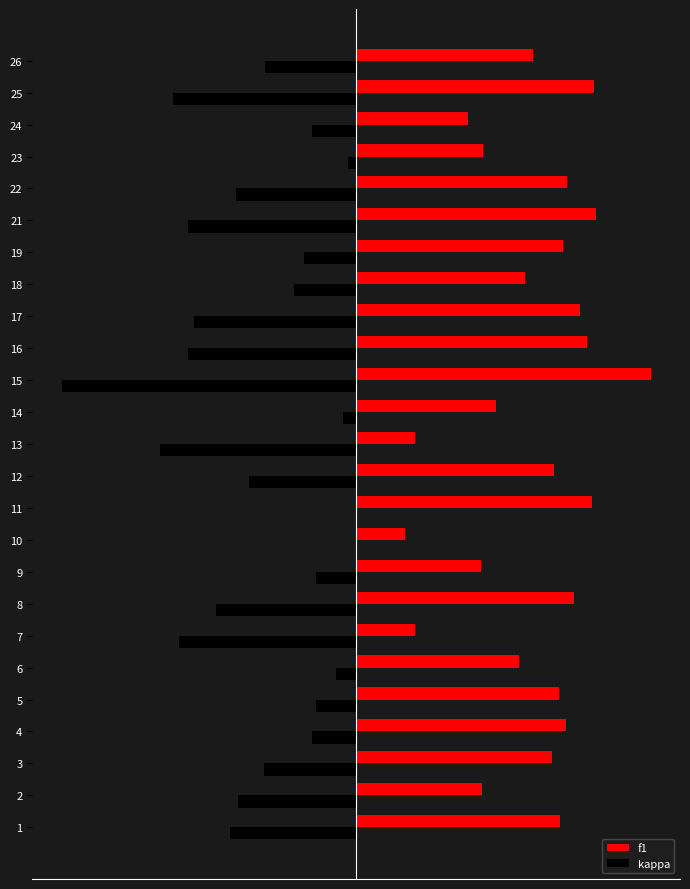

What is the value of the f1 bar at the 24th from the left?

0.8